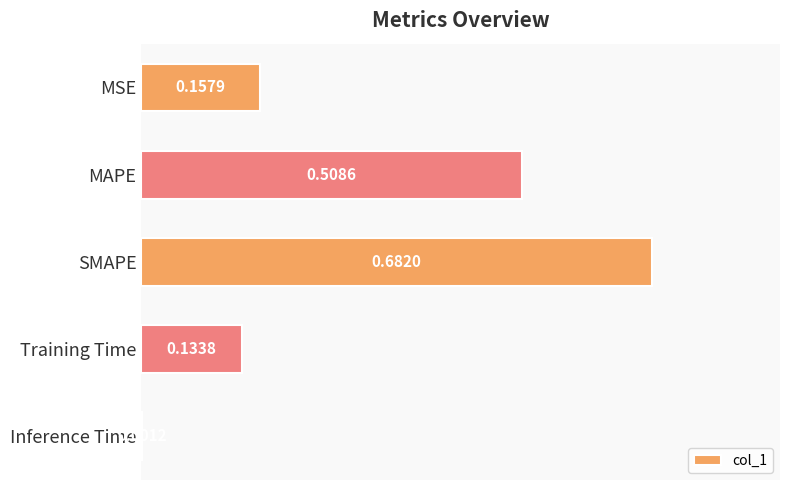

What is the average value?

0.3